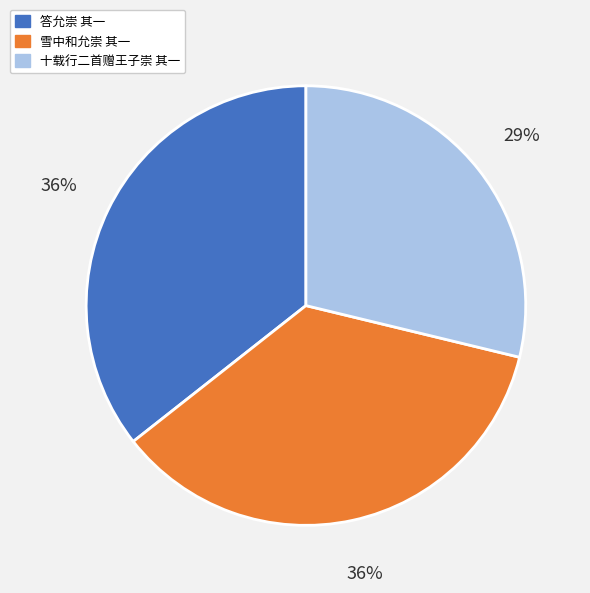

Is there any slice that represents more than half of the pie?

No